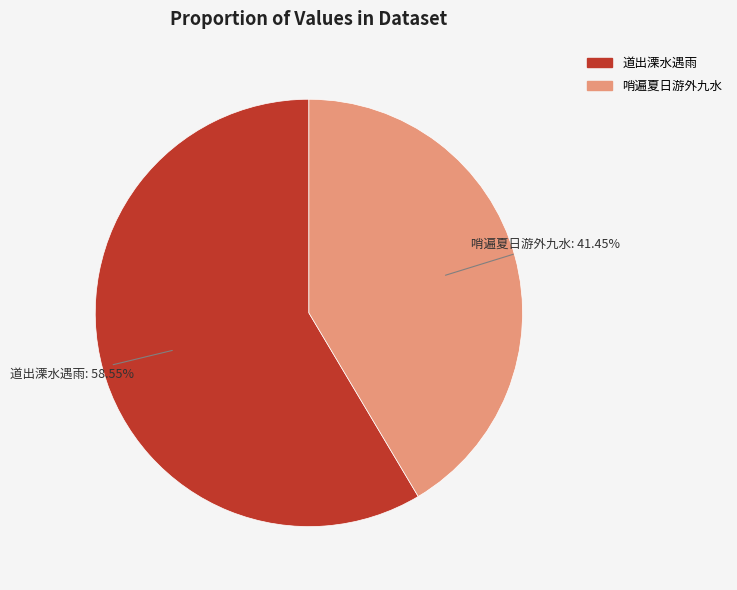

Between 哨遍夏日游外九水 and 道出溧水遇雨, which is larger?

道出溧水遇雨